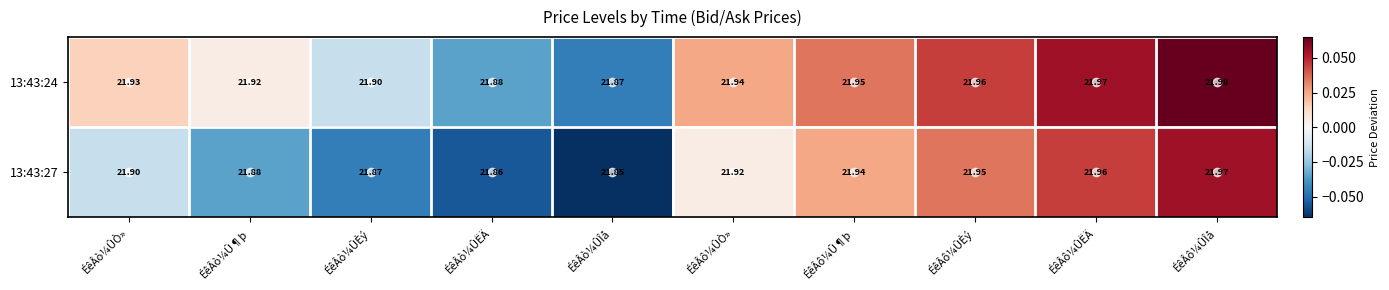

Rank the categories by 13:43:24 value from lowest to highest.

ÉêÂò¼ÛÎå, ÉêÂò¼ÛËÄ, ÉêÂò¼ÛÈý, ÉêÂò¼Û¶þ, ÉêÂò¼ÛÒ», ÉêÂô¼ÛÒ», ÉêÂô¼Û¶þ, ÉêÂô¼ÛÈý, ÉêÂô¼ÛËÄ, ÉêÂô¼ÛÎå